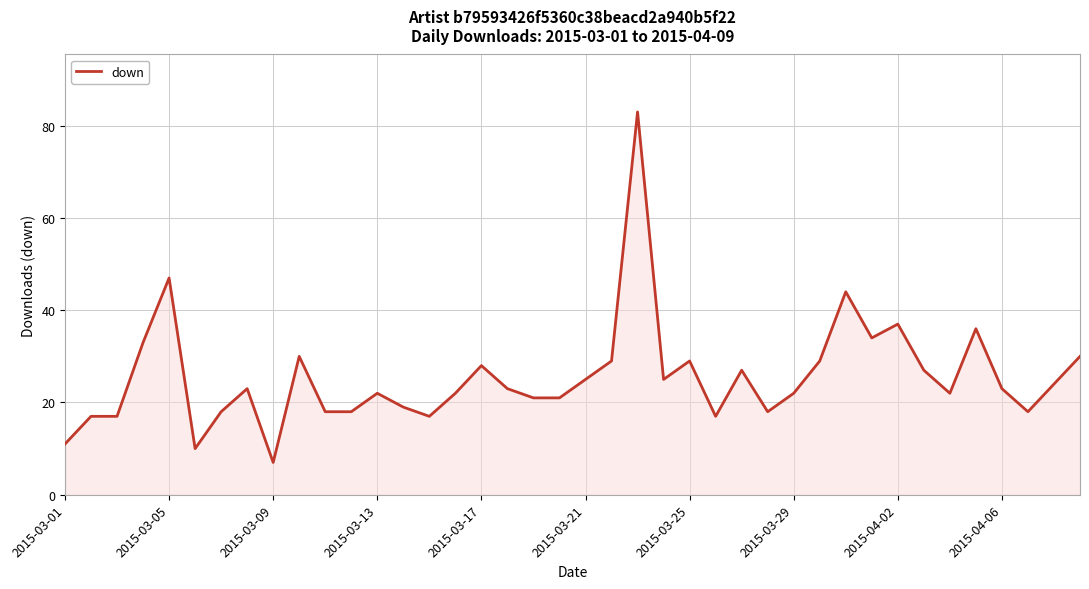

What is the difference between the maximum and minimum values?

76